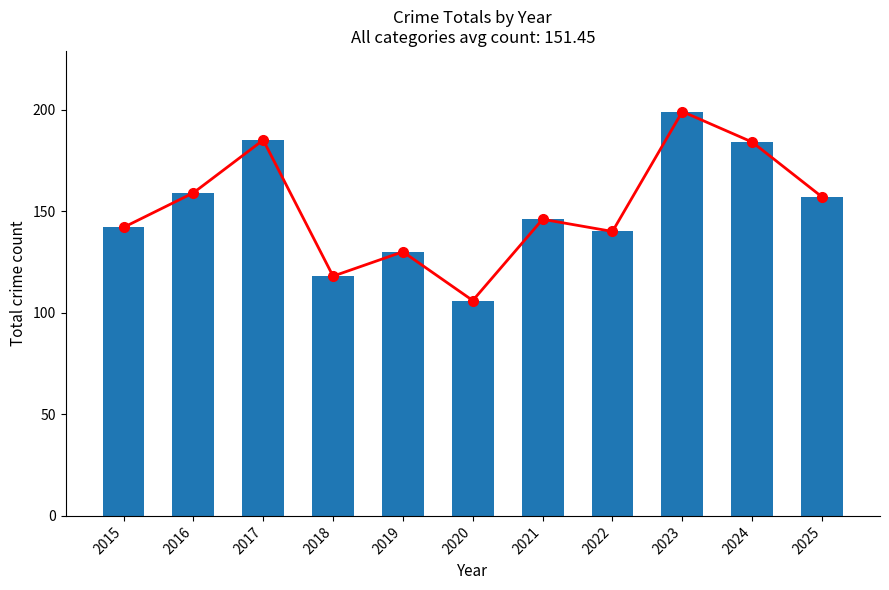

Is it true that Total equals 287 at 2023?

False